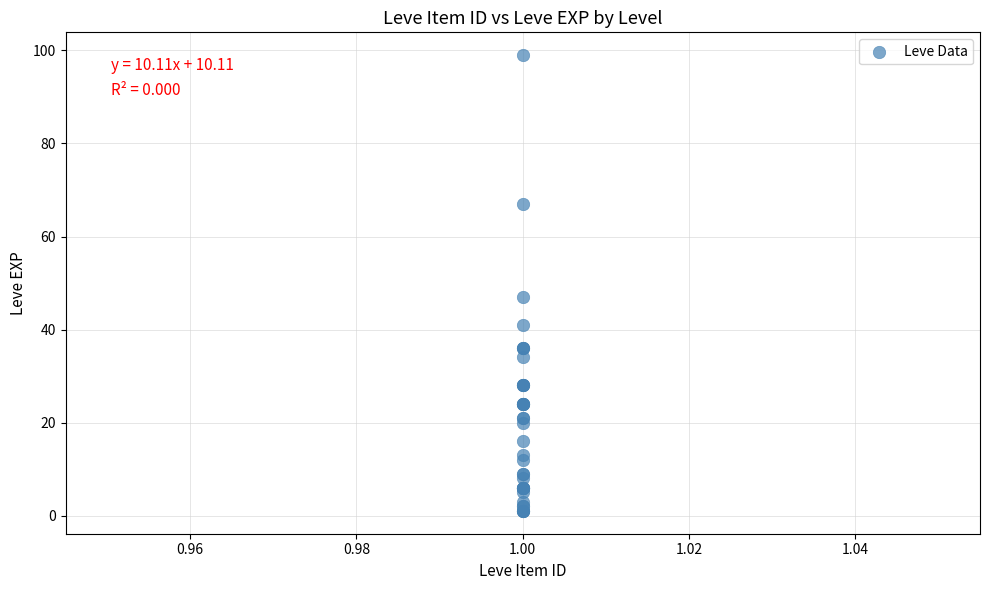

What Y value in the scatter plot is closest to 50?

47